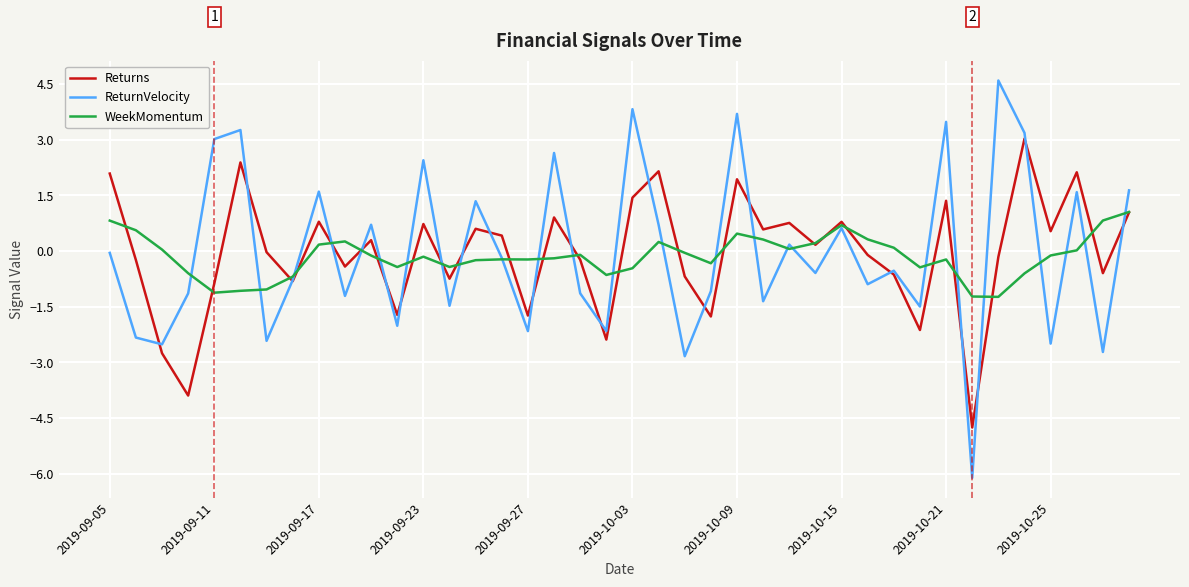

Which series has the largest range (max minus min)?

ReturnVelocity